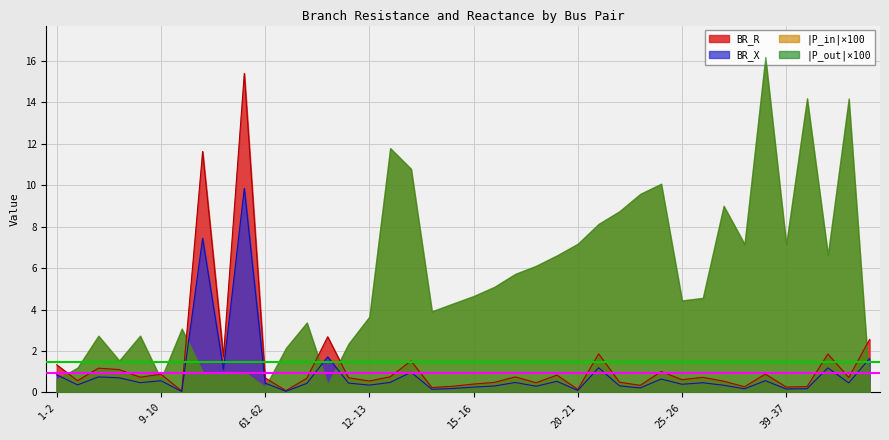

At how many categories does at least one series exceed 10?

8